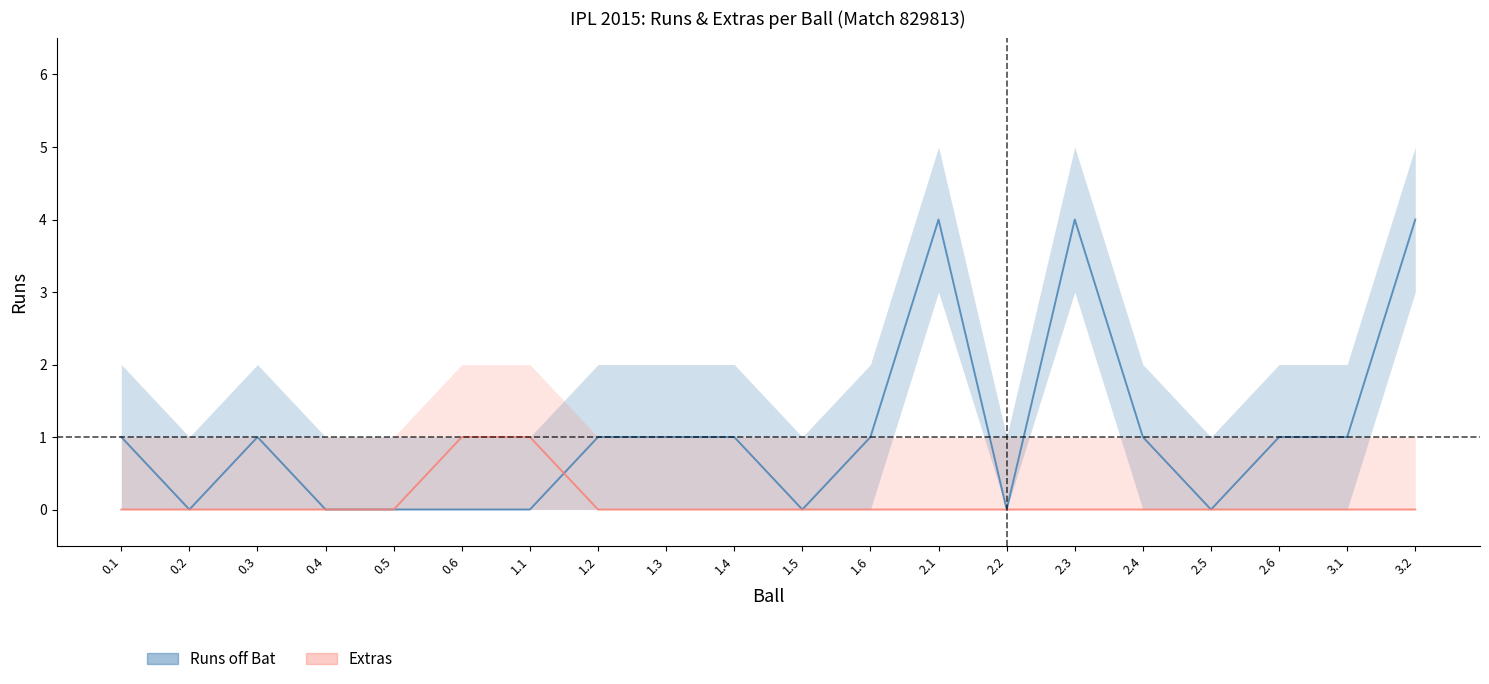

At which label is extras closest to 0?

0.1